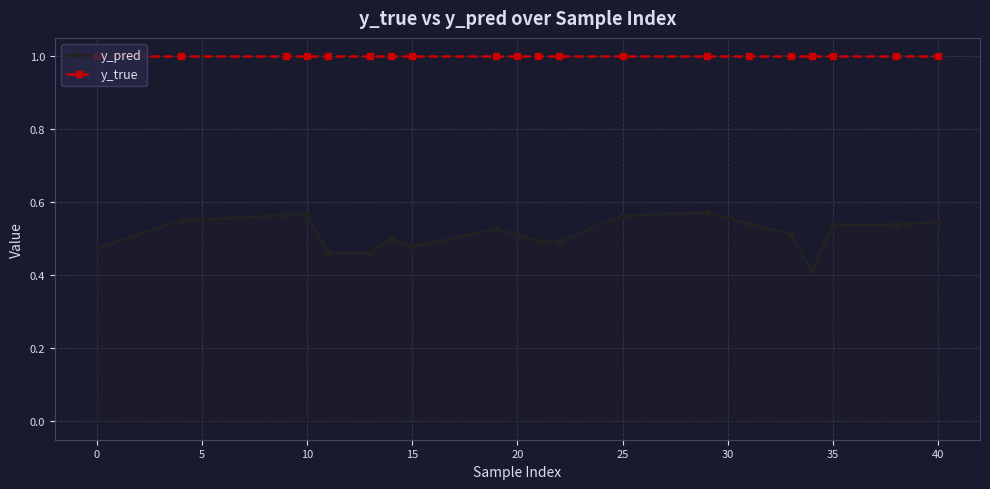

True or false: y_pred and y_true intersect in this chart.

False